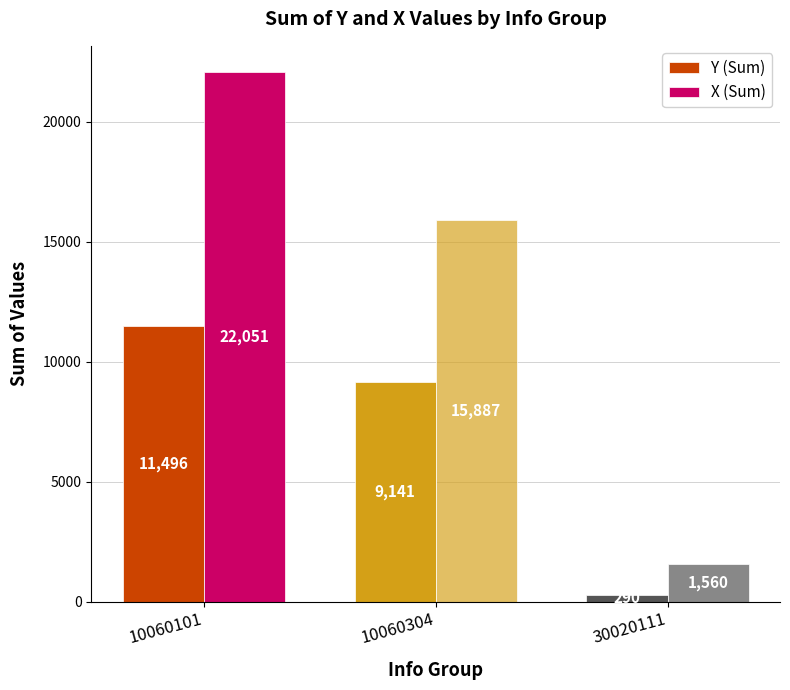

At how many categories does at least one series exceed 5384?

2